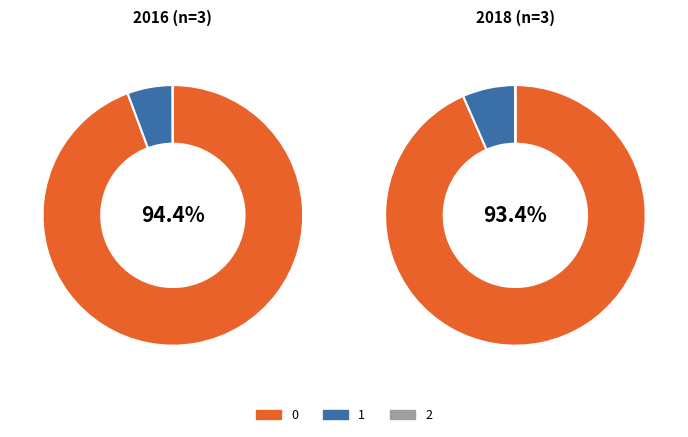

What portion of the pie excludes 2?

100.0%